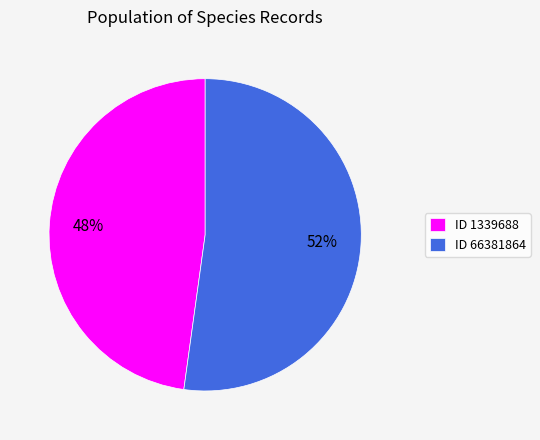

Is it true that ID 66381864 is 41% of the pie?

False